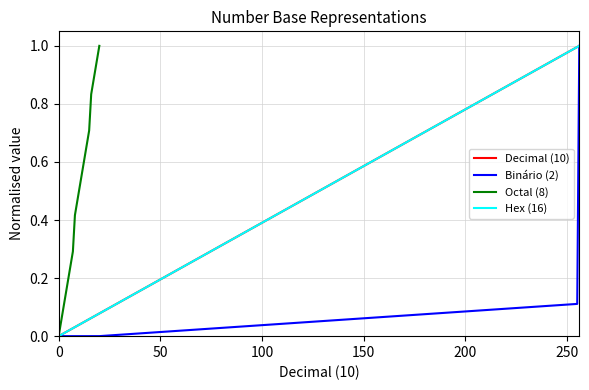

How many values in Hex (16) are above zero?

22